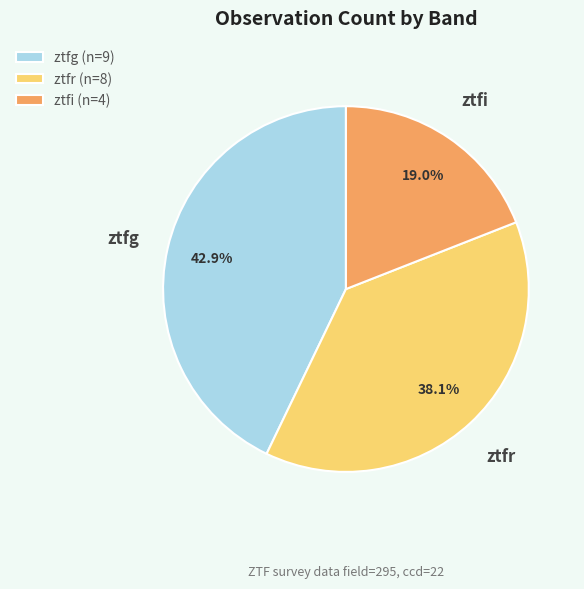

How many segments does this pie chart have?

3